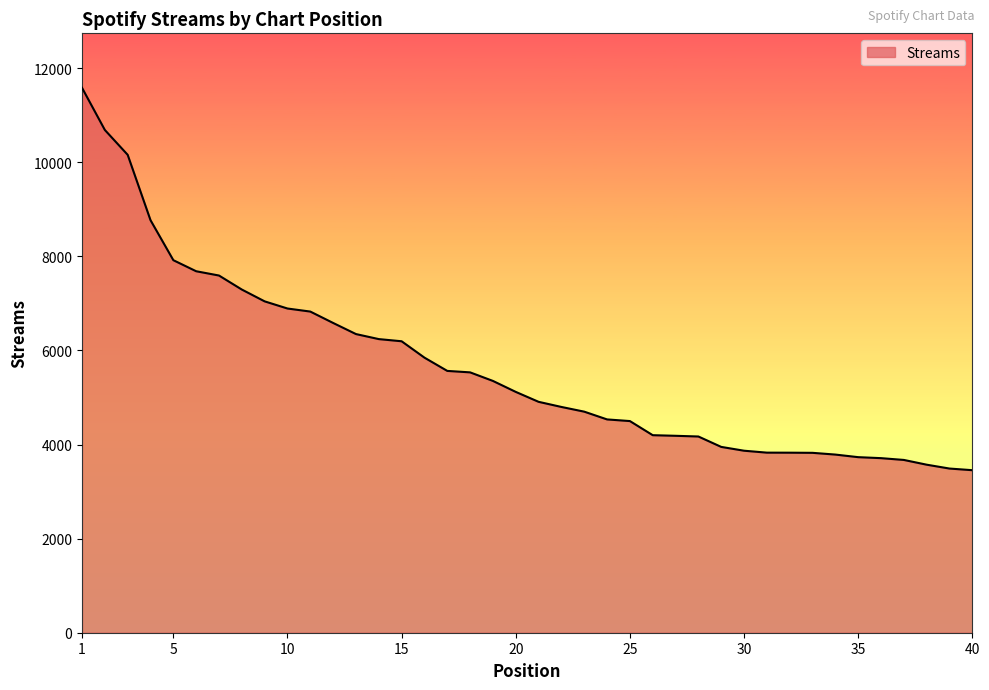

What is the minimum value shown in the chart?

3454